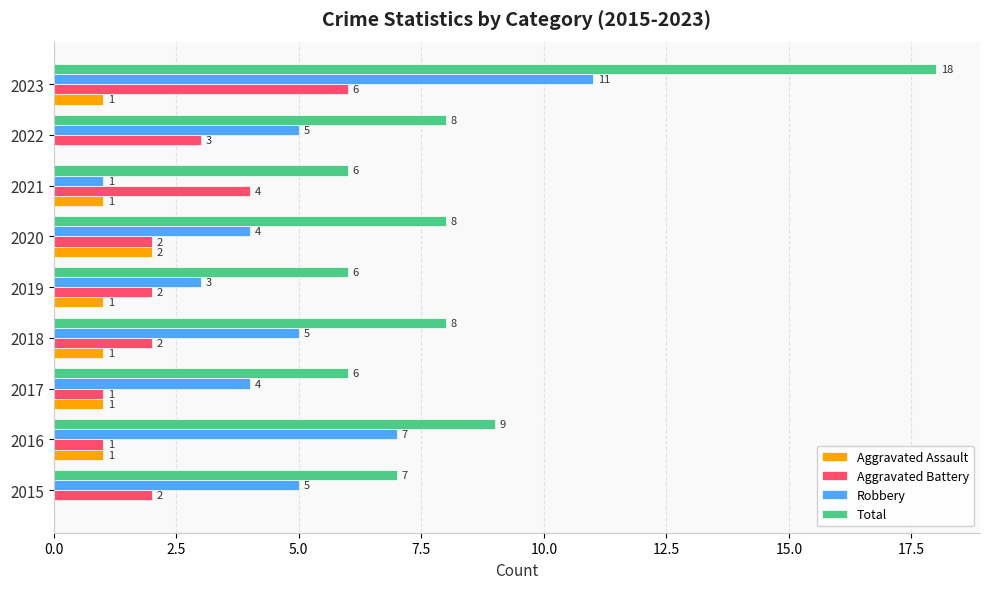

What is the total value across all series at 2018?

16